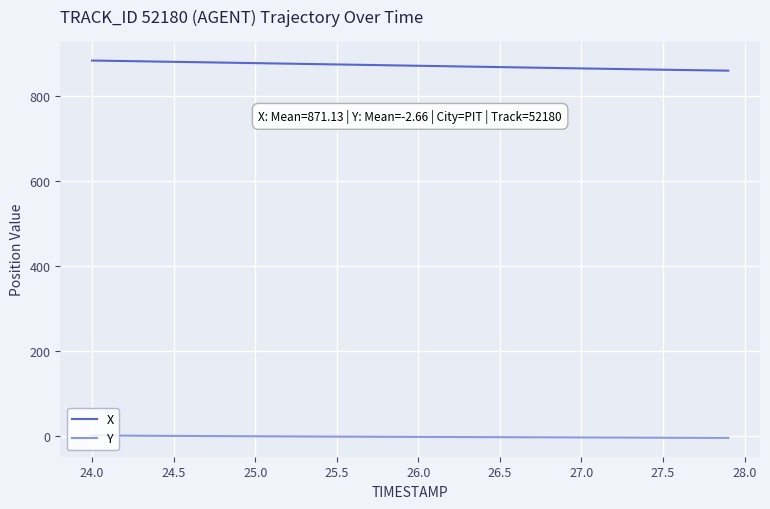

Does the chart display data point markers on the line(s)?

No